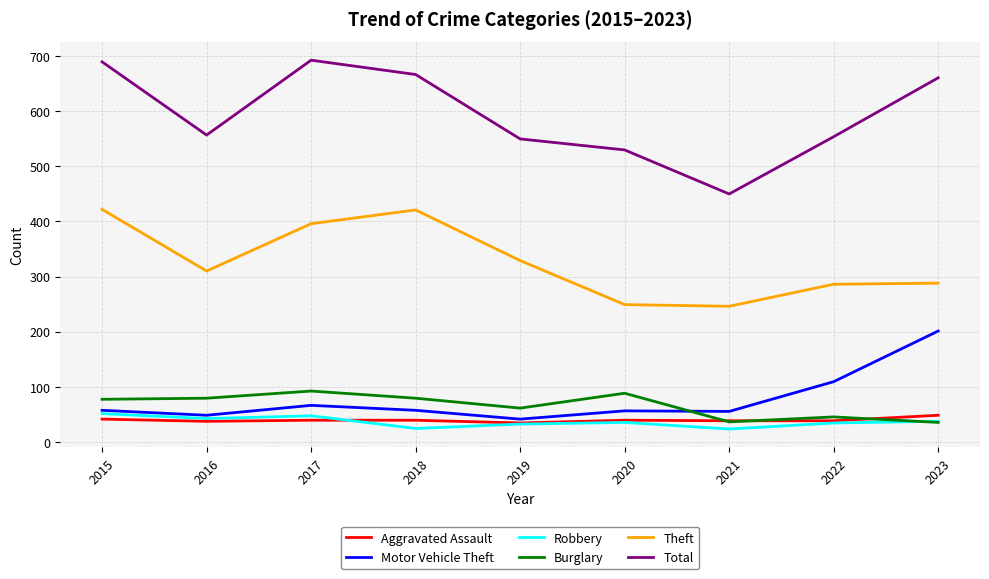

What is the spread (max minus min) of values at 2016?

520